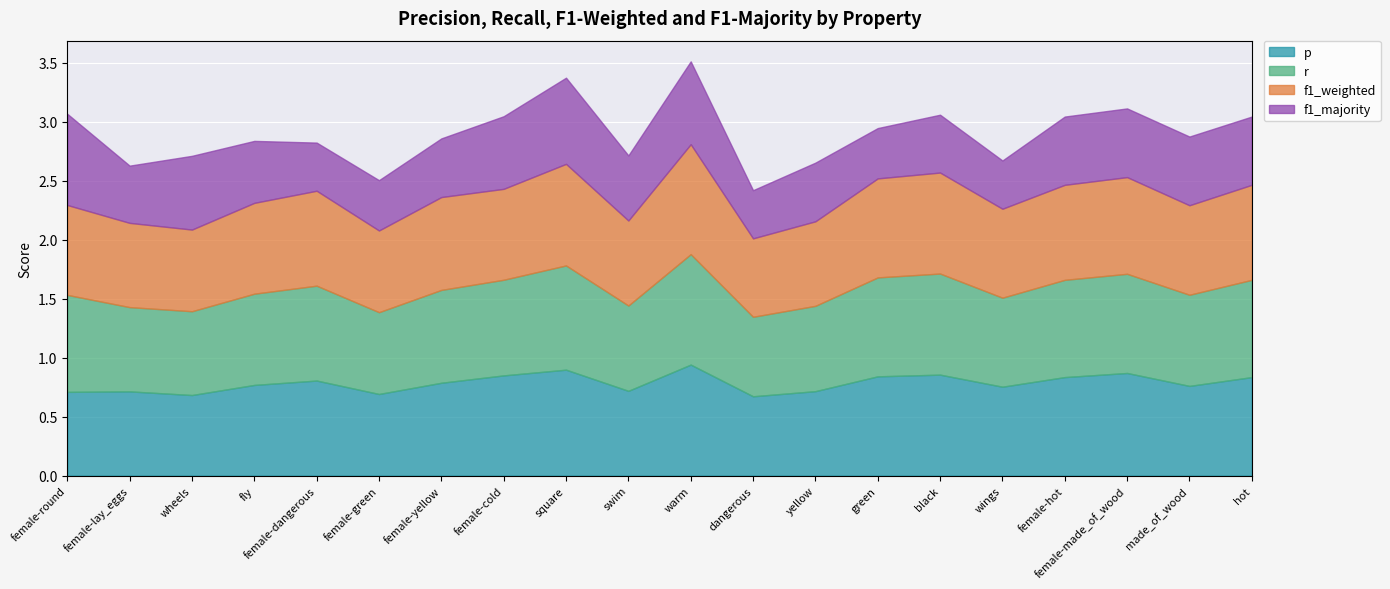

Which series has the largest total across all categories?

r